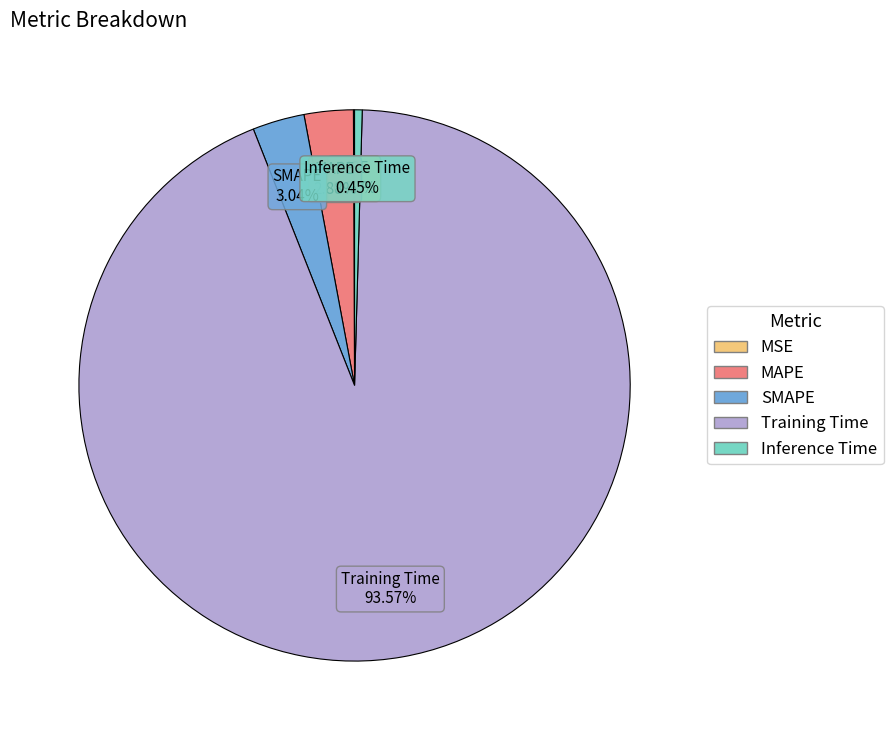

What is the largest slice in the pie chart?

Training Time